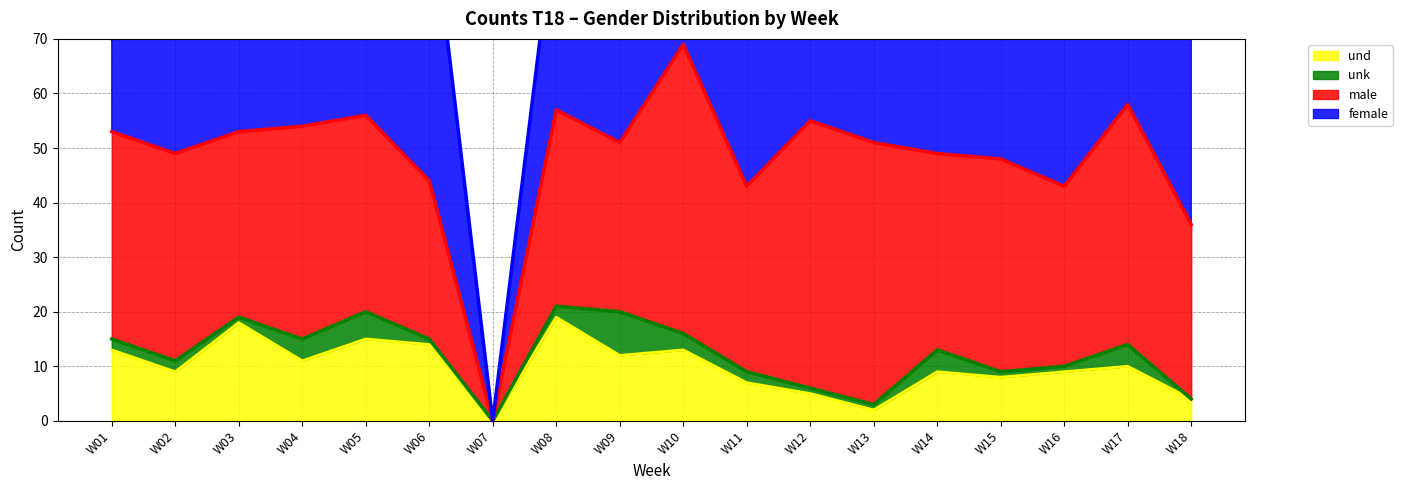

True or false: female and unk cross at least once.

False